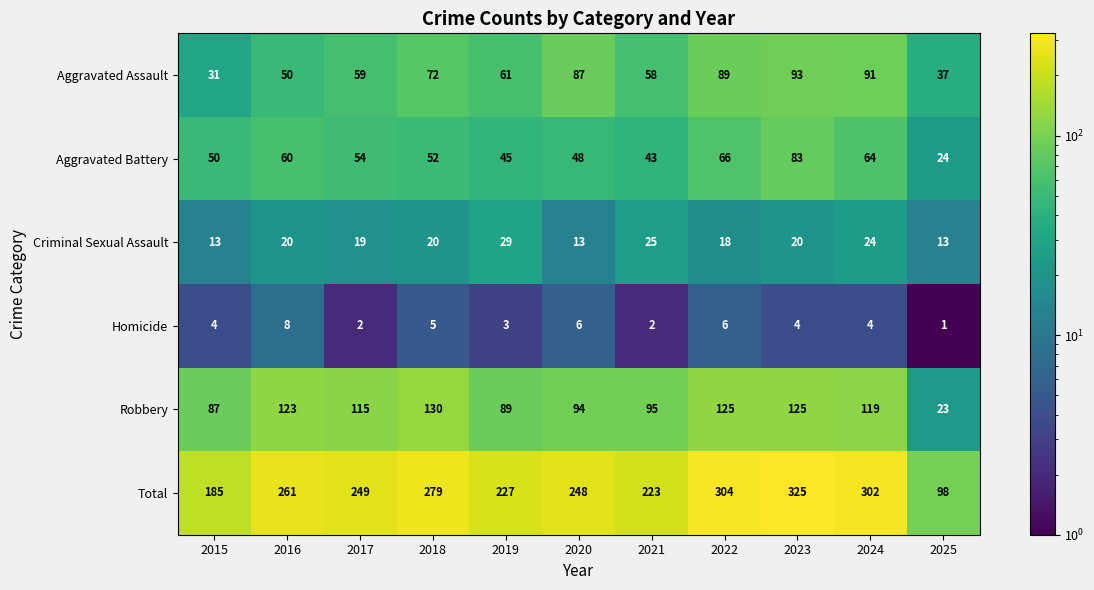

Where does the Aggravated Battery series first go above 52?

2016